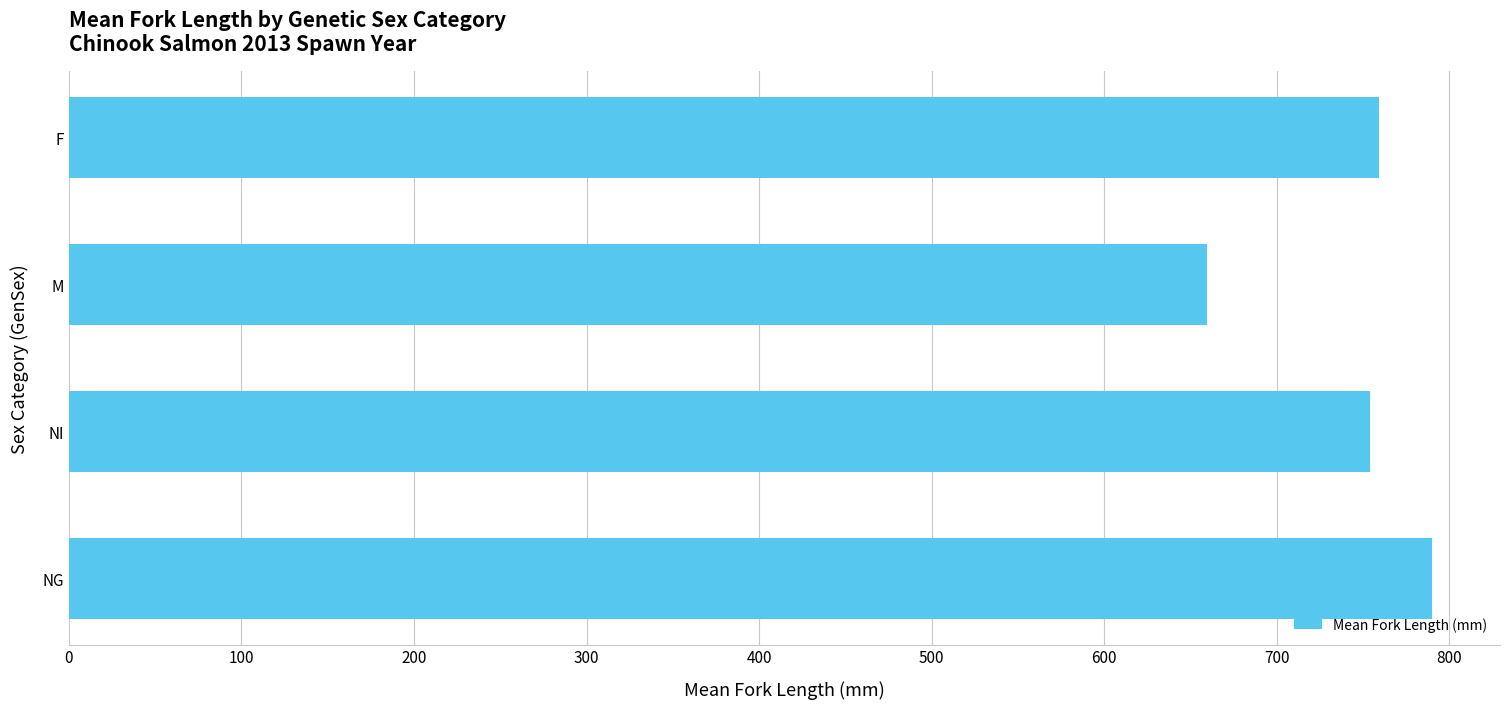

What is the minimum value shown in the chart?

659.5